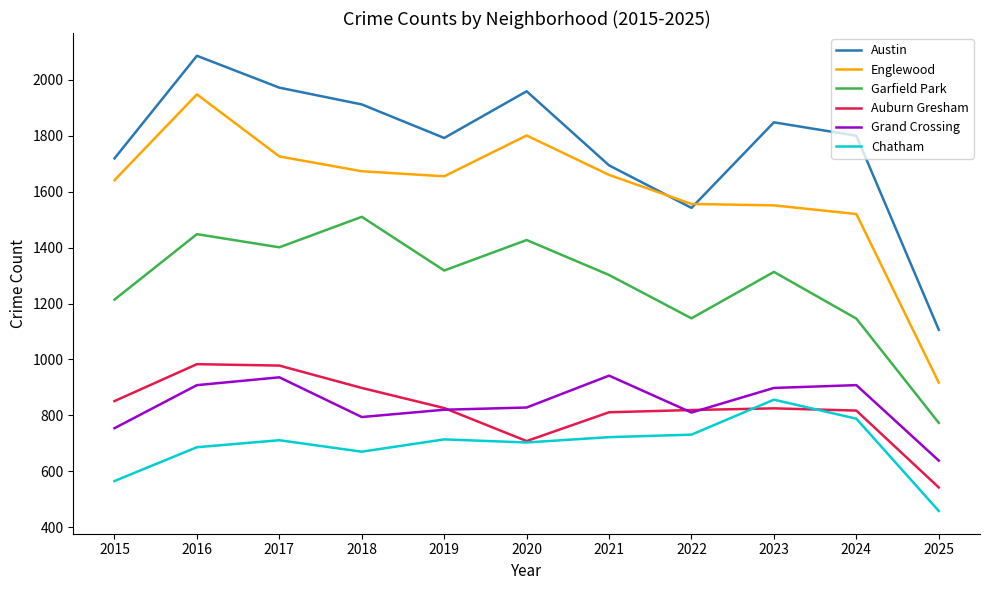

Which label corresponds to the largest value in the chart?

2016